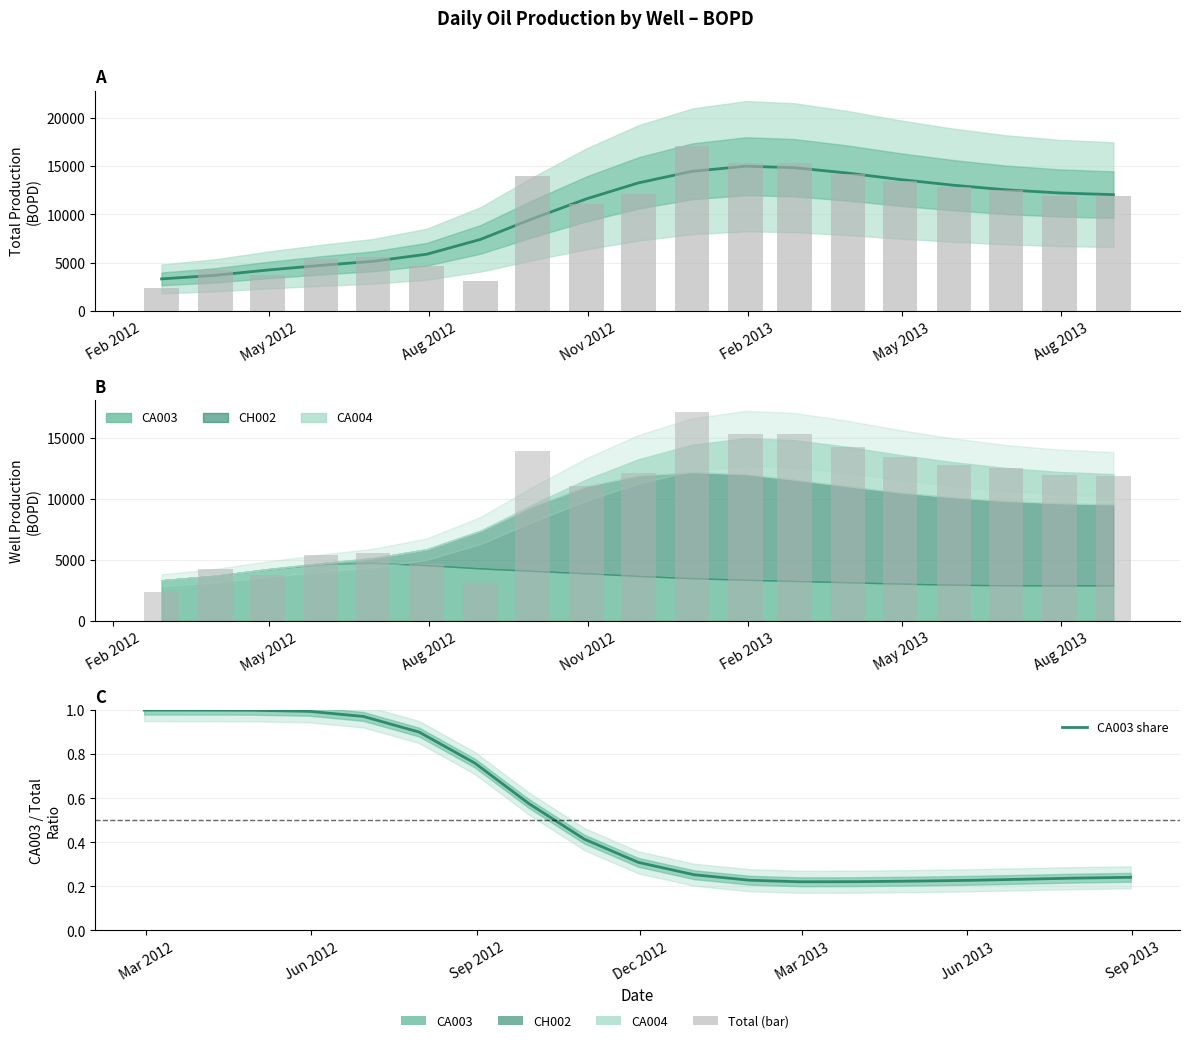

How many data points does each series have?

19